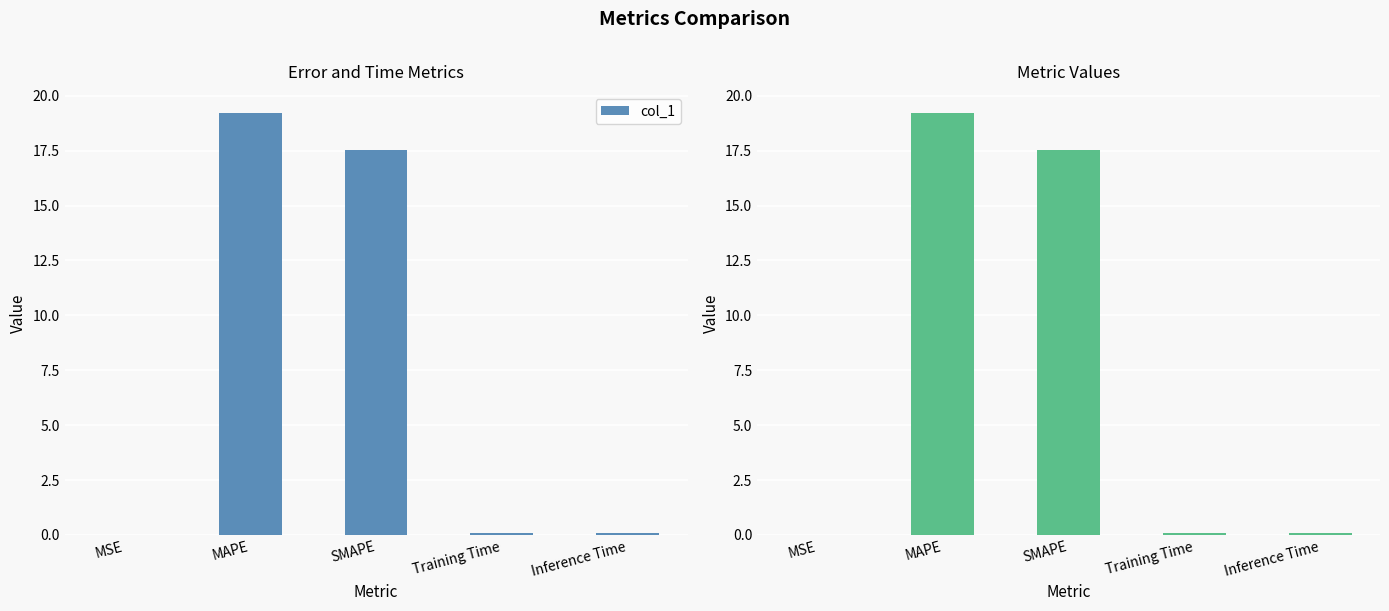

How many distinct data groups are displayed?

1